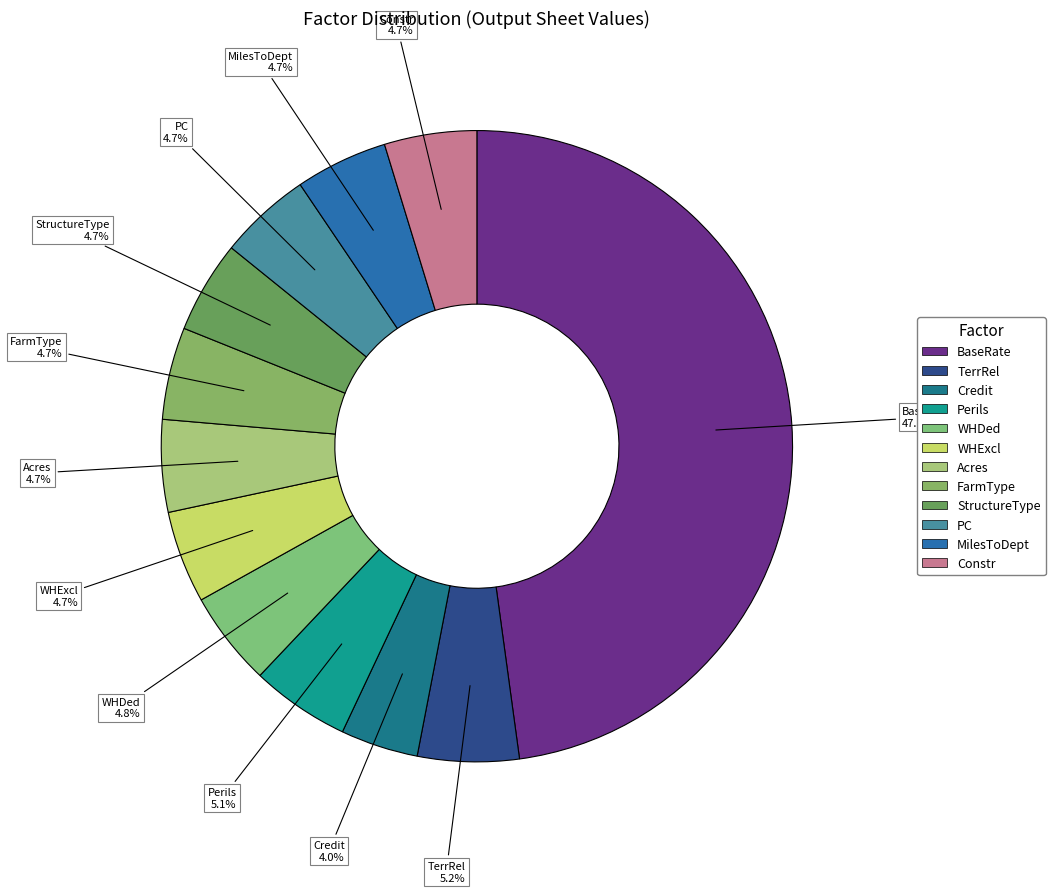

Is there a majority slice in this chart?

No